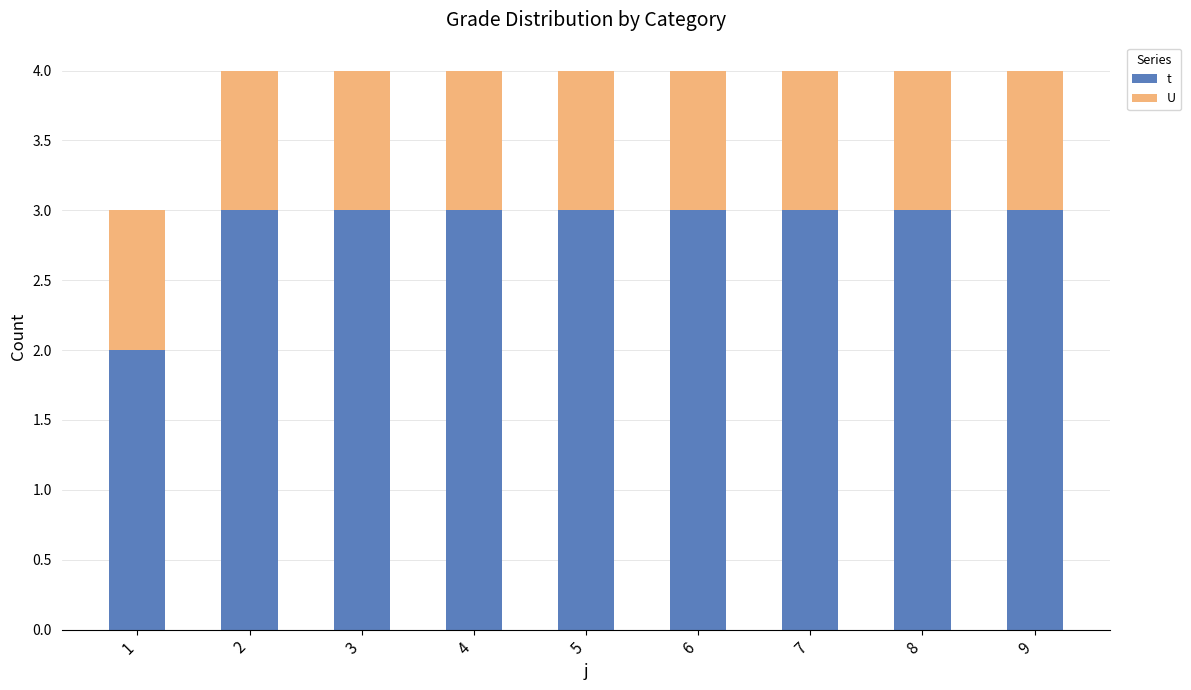

What is the sum of the t values at 1 and 5?

5